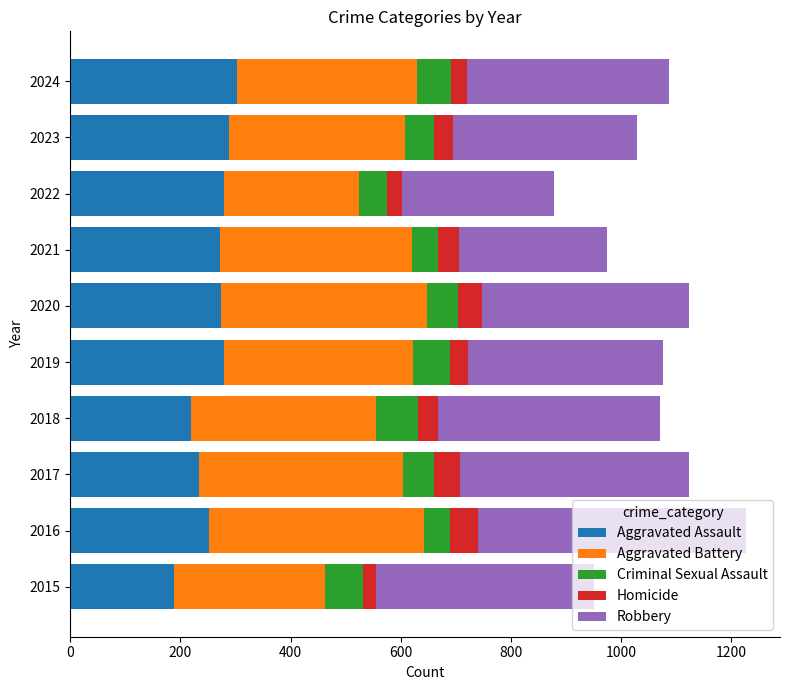

What is the total value across all series at 2020?

1123